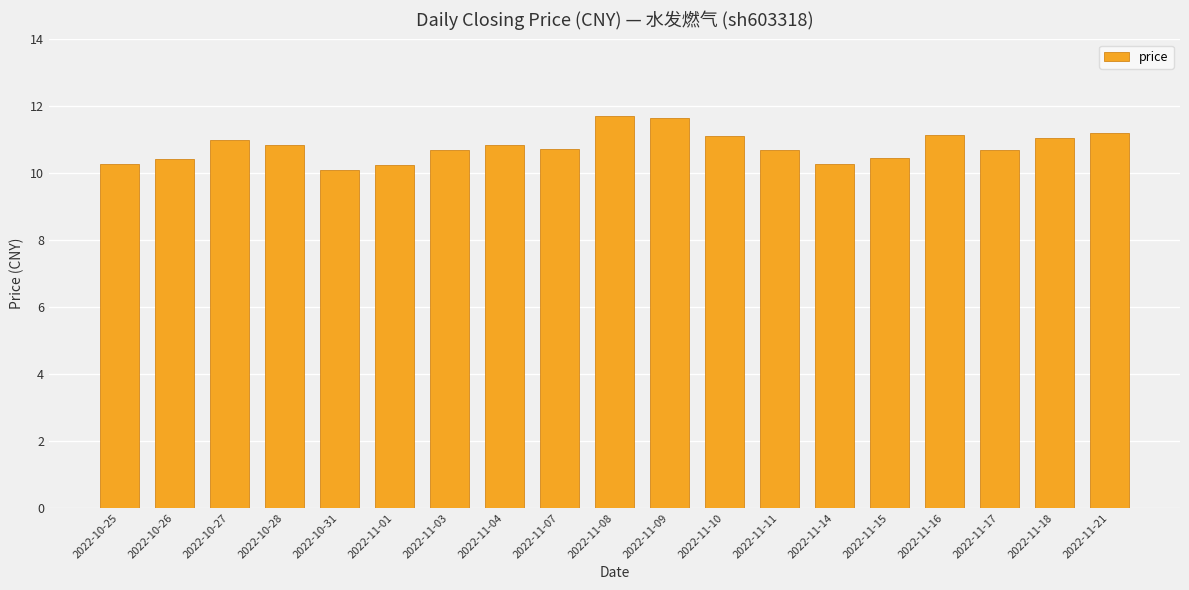

What is the smallest value displayed?

10.1